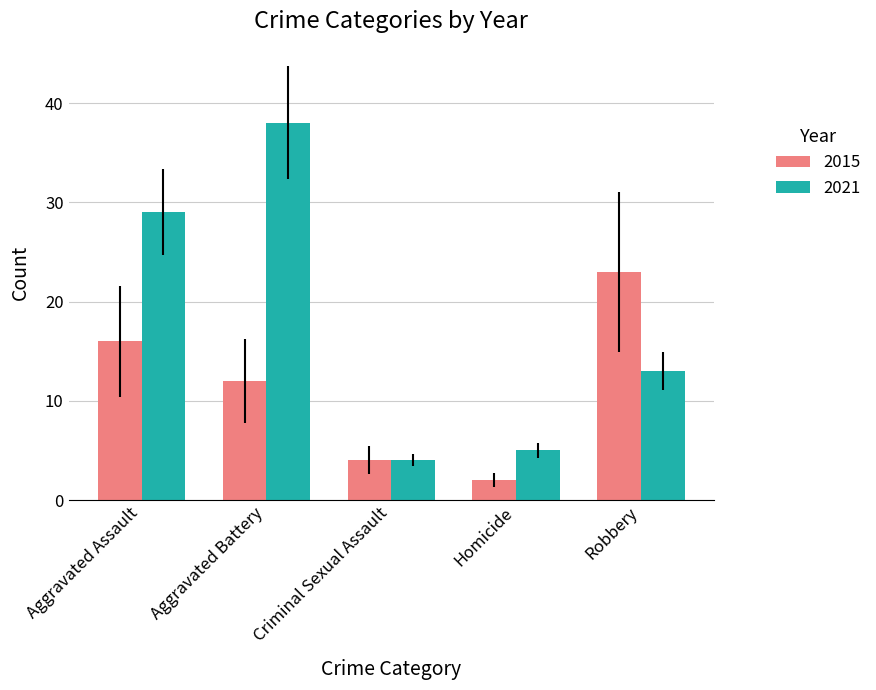

Which label corresponds to the smallest value in the chart?

Homicide